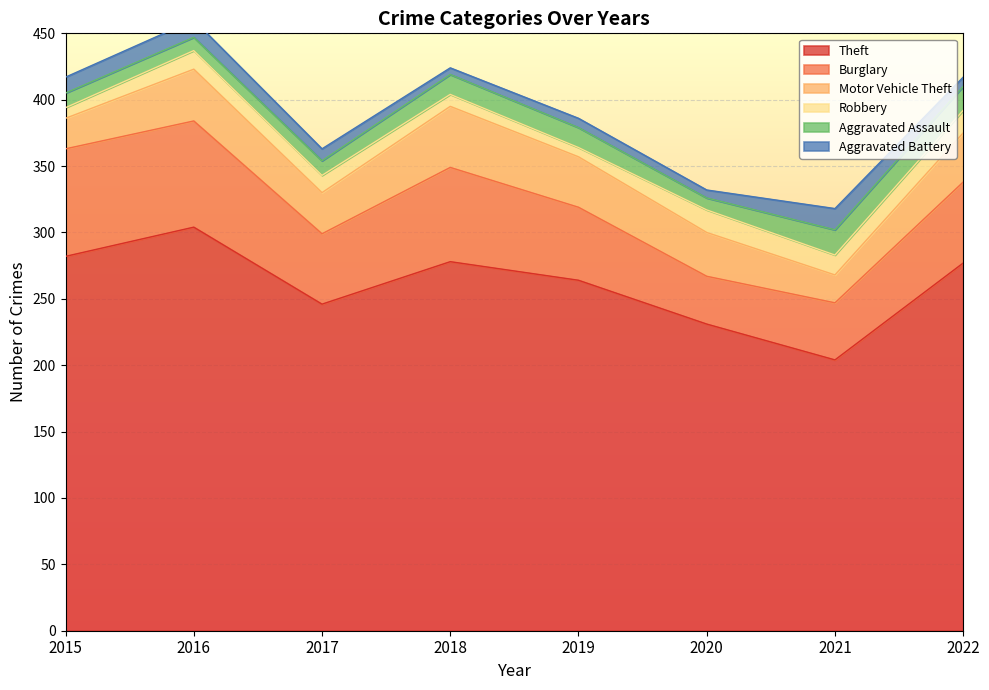

Is the value of Burglary at 2017 greater than the value of Aggravated Assault at 2015?

Yes